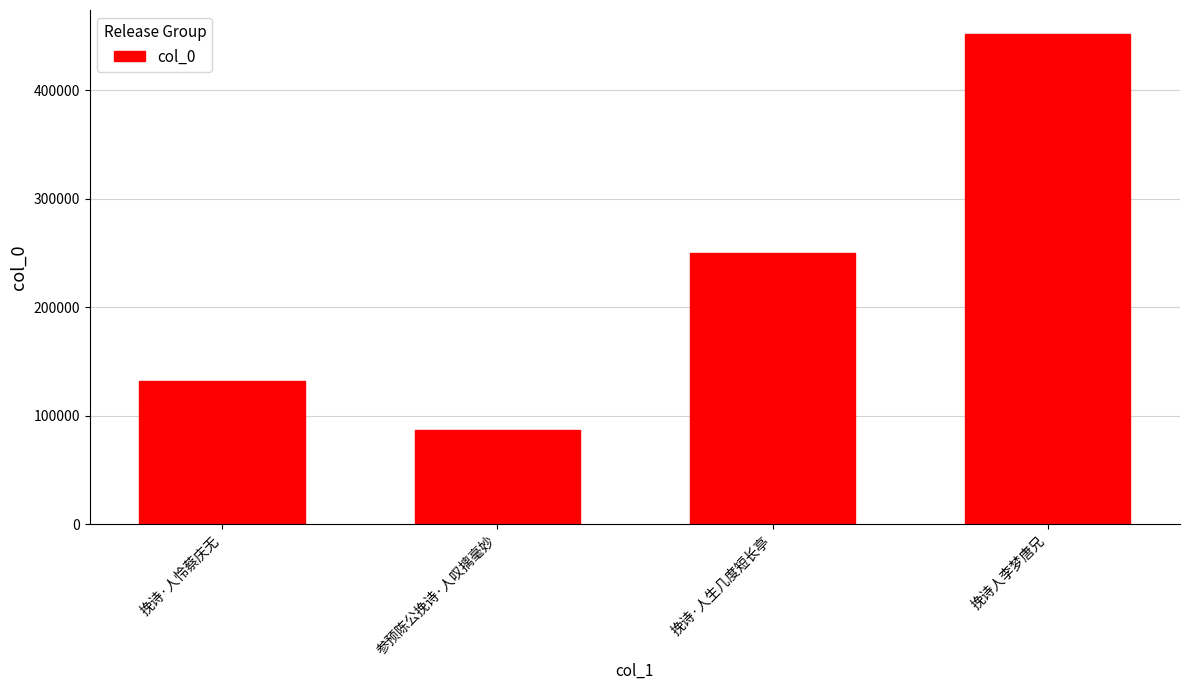

Does the chart contain stacked bars?

No